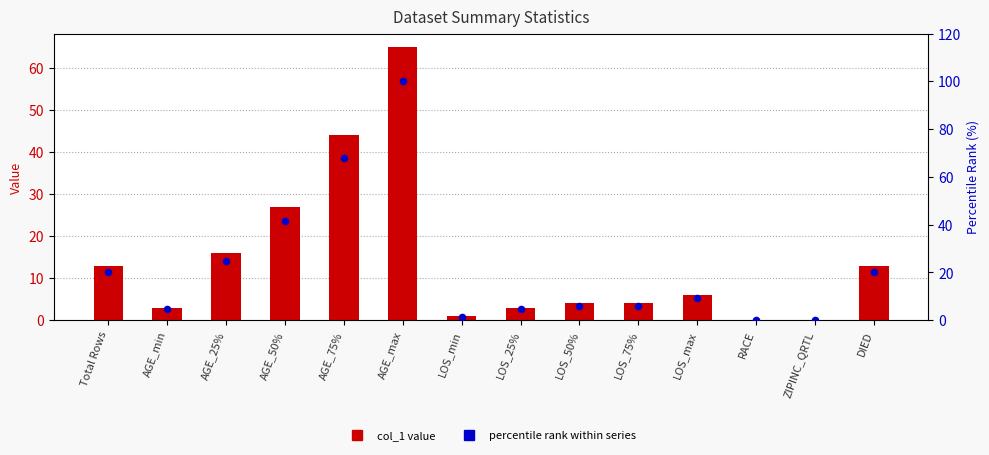

Which series has the largest total across all categories?

percentile rank within series